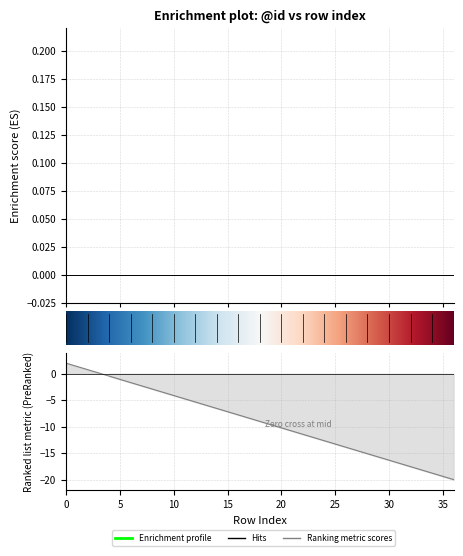

What is the greatest value displayed?

2.0